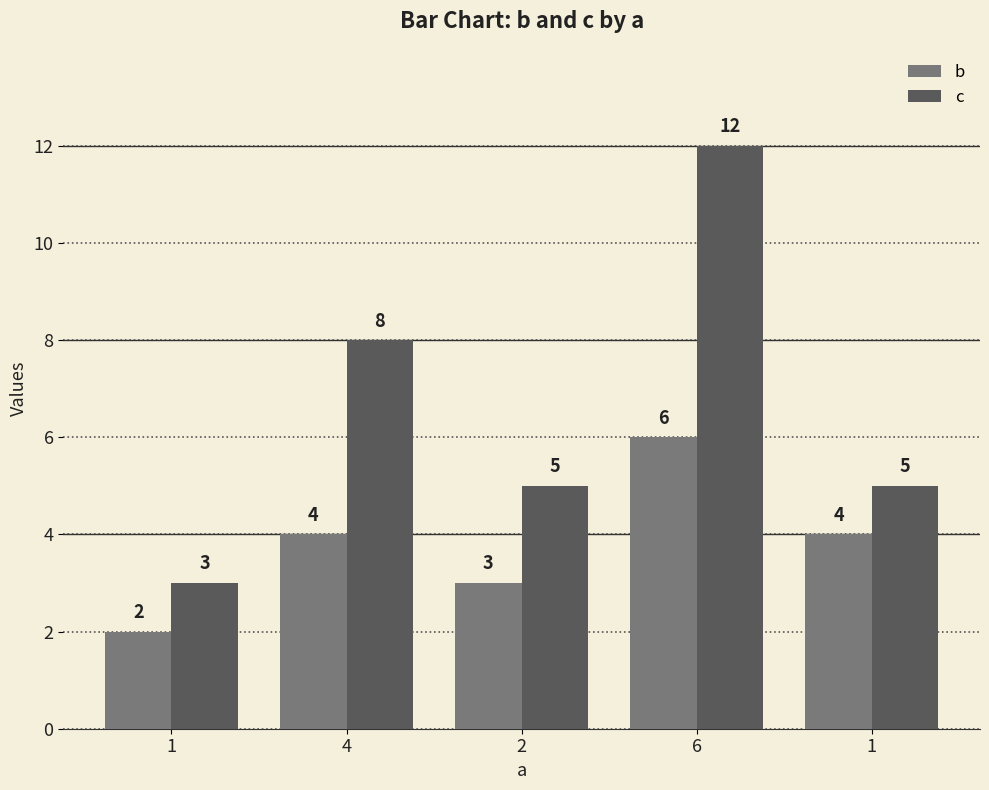

How many b values are between 3 and 4?

3